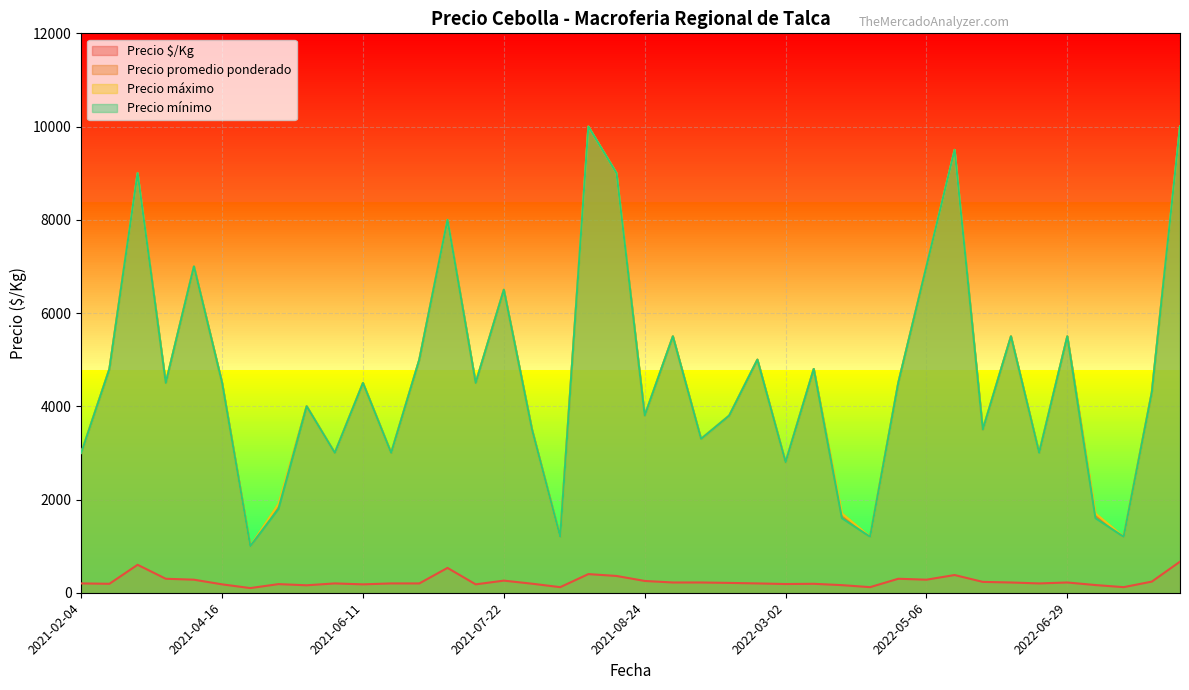

Which series has the widest spread of values?

Precio promedio ponderado